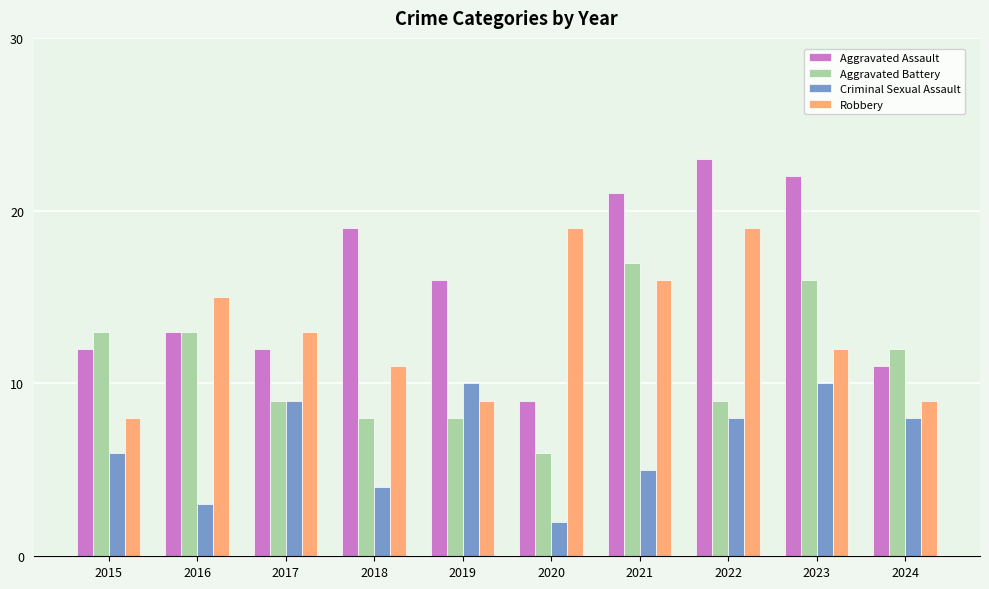

Which series has the largest total across all categories?

Aggravated Assault